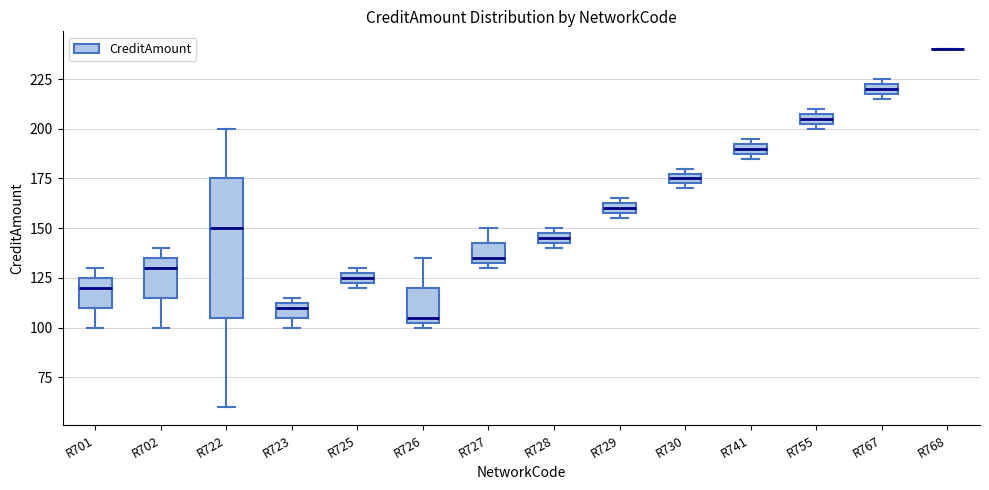

Comparing the boxes themselves (not the whiskers), which one is the tallest?

R722